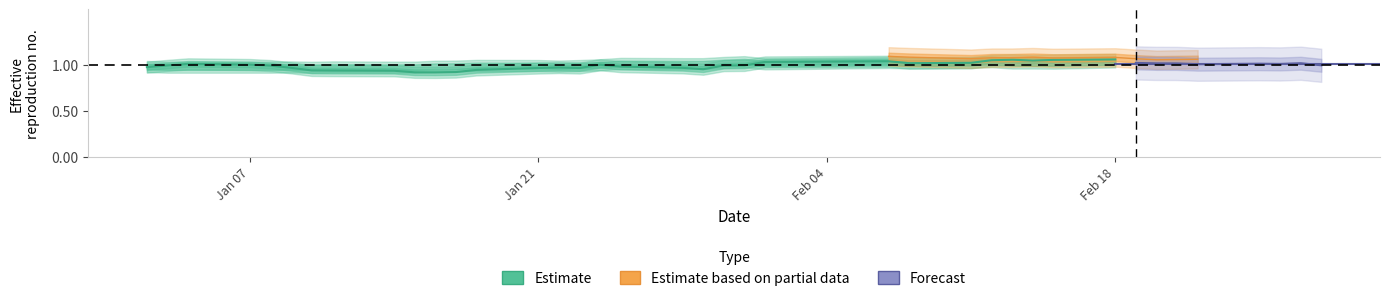

What is the average value?

1.0